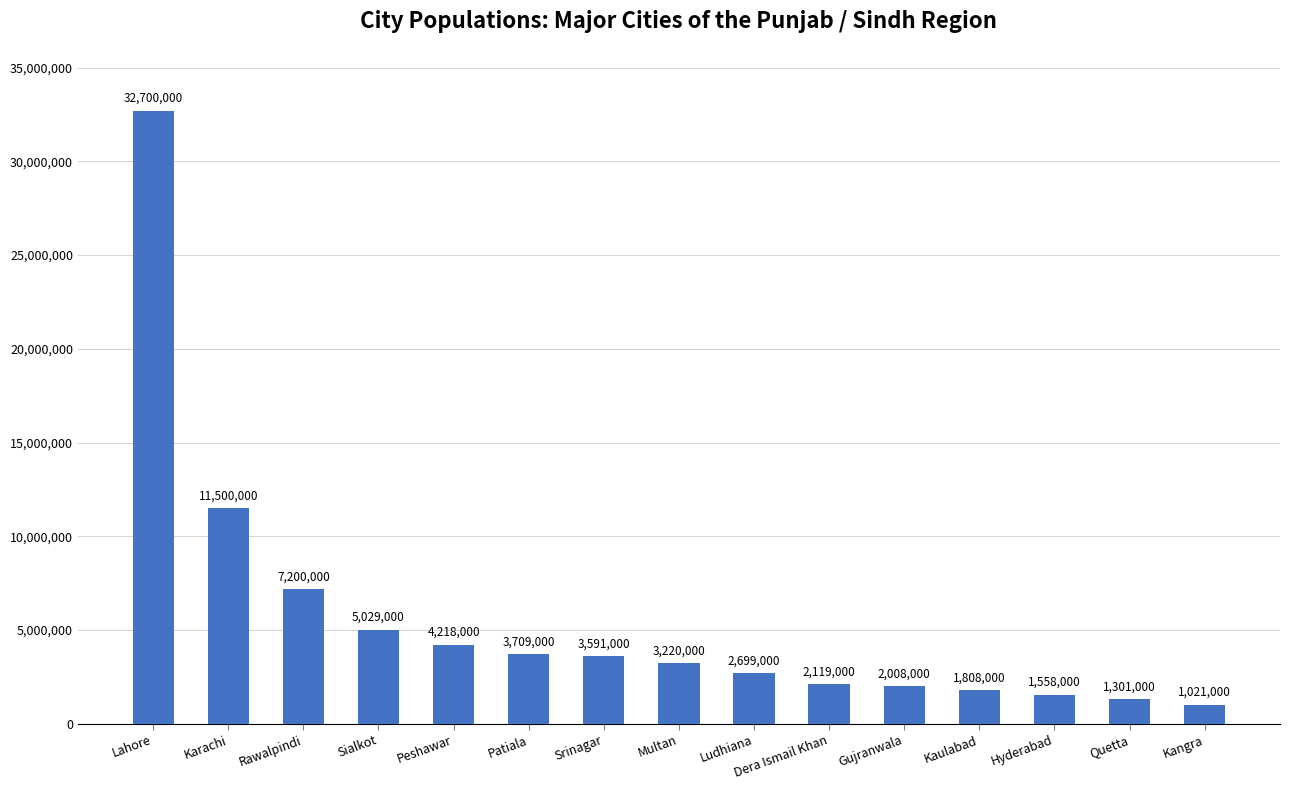

What is the difference between the maximum and minimum values?

31679000